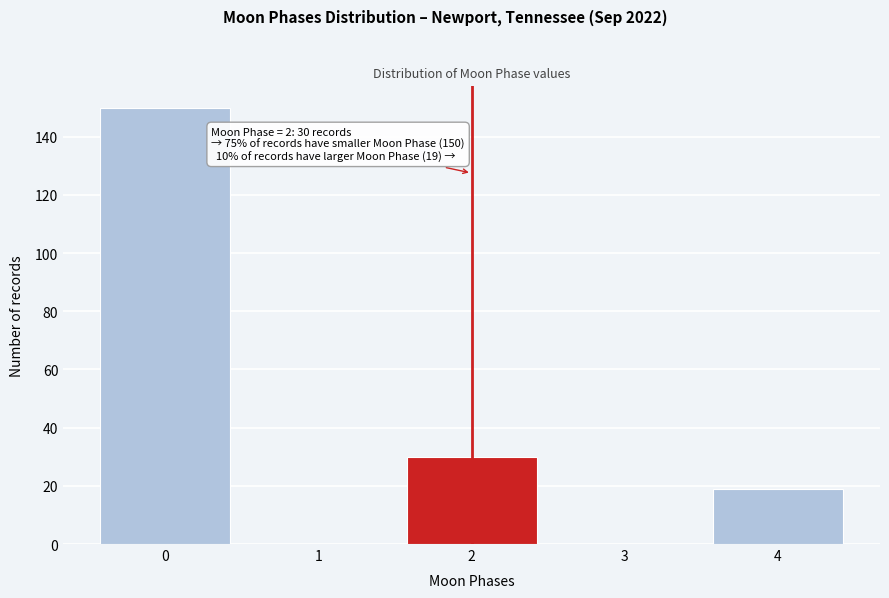

Reading left to right, transcribe all the data shown in this chart.

0=150	1=0	2=30	3=0	4=19